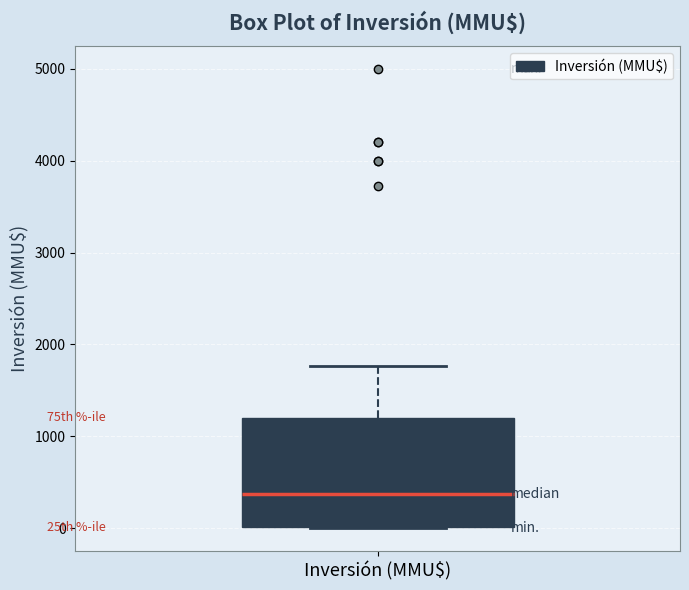

Read this box plot against the y-axis: the position of the median line, the range covered by the box, and the ends of both whiskers. The values are not printed on the chart, so give them approximately, as read against the axis.

median 400, box 0 to 1200, whiskers 0 to 1800